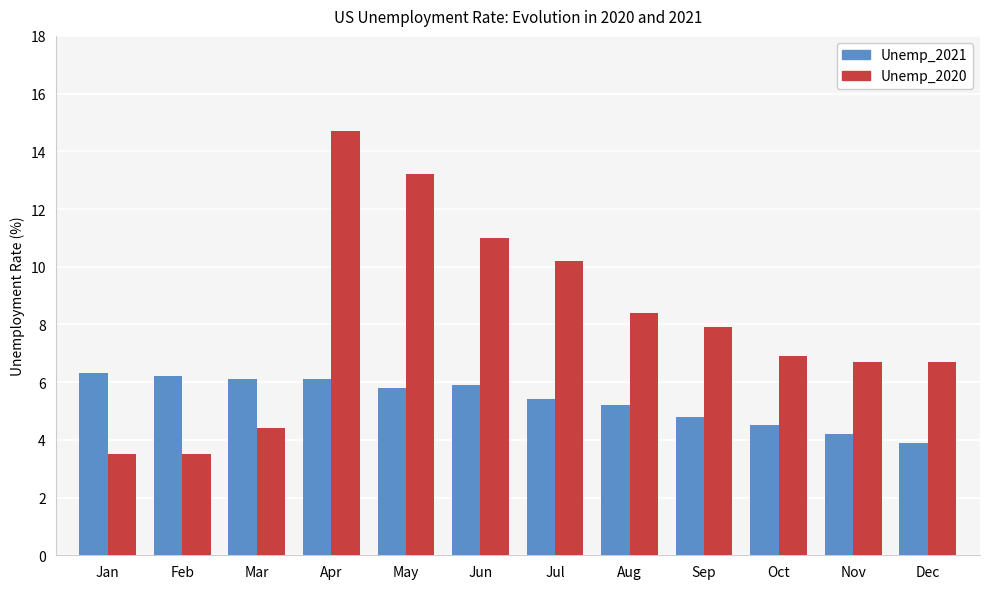

Between Apr and Jun, which series saw the biggest shift?

Unemp_2020